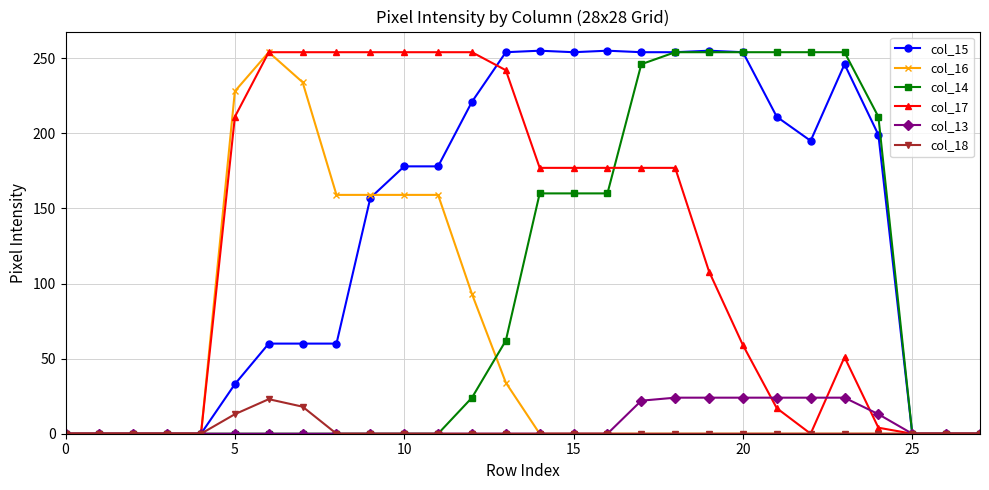

What is the greatest value displayed?

255